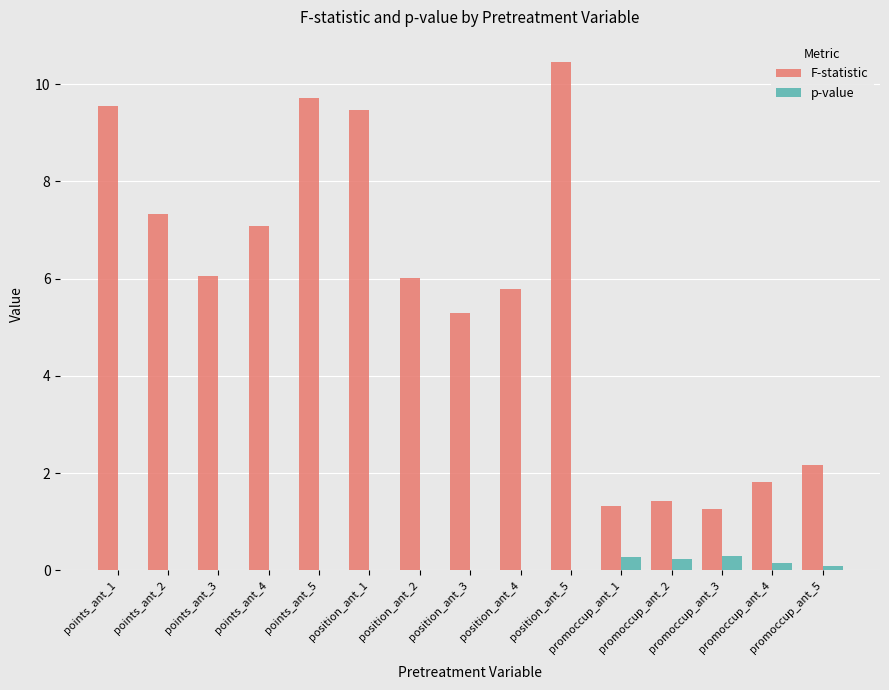

What are all the series names shown in the legend?

F-statistic, p-value